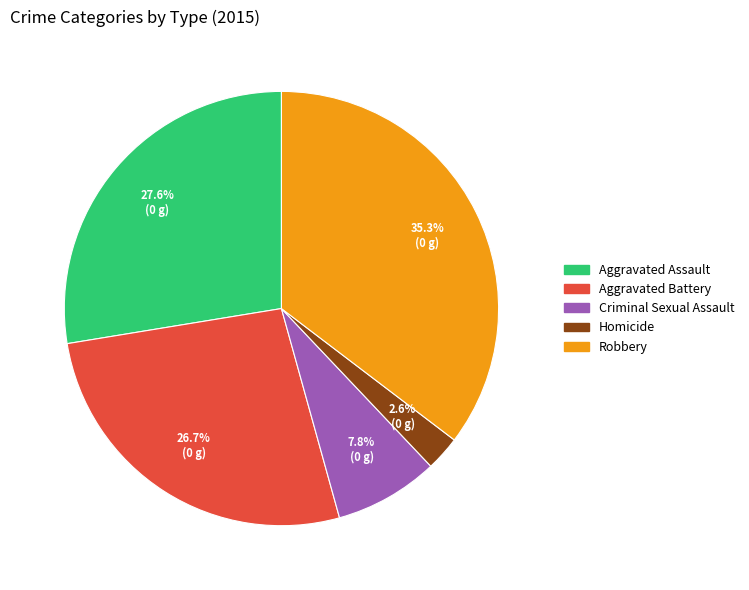

Is it true that Homicide is 3% of the pie?

True